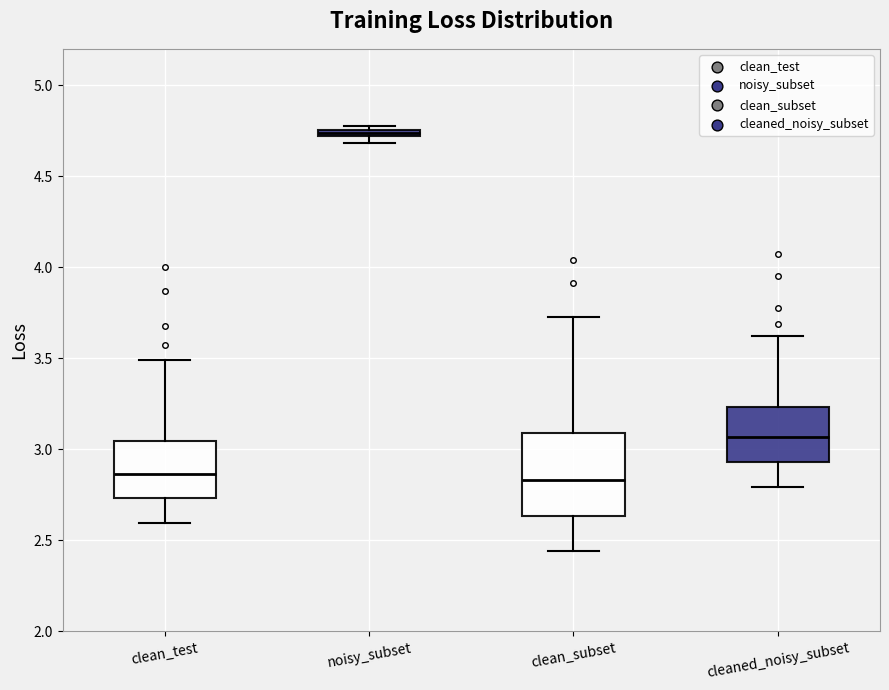

Where does the median line of the box for clean_subset sit on the y-axis? The values are not printed on the chart, so give them approximately, as read against the axis.

2.85